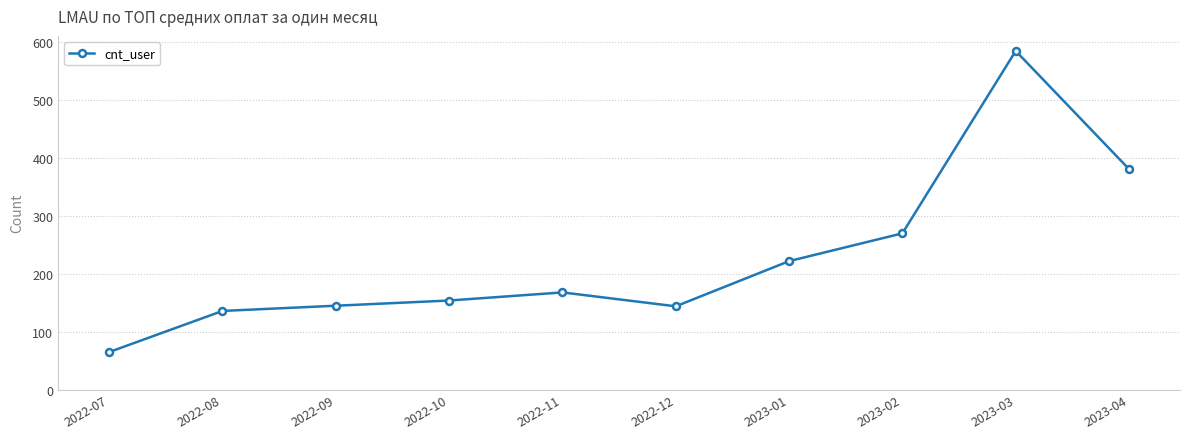

What is the change in value from 2022-11 to 2023-01?

+54